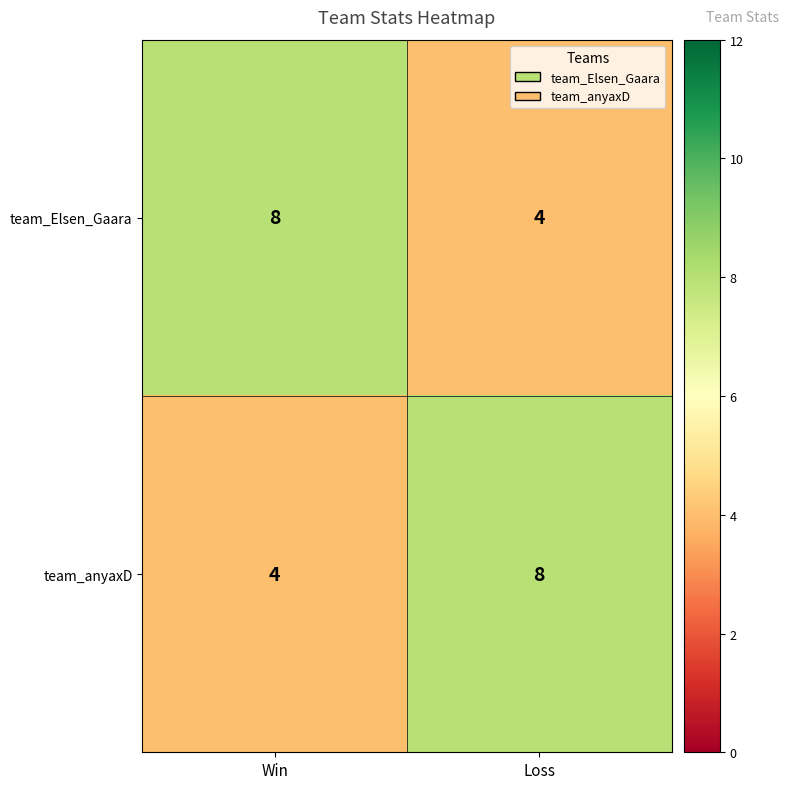

What is the sum of the team_anyaxD values at Win and Loss?

12